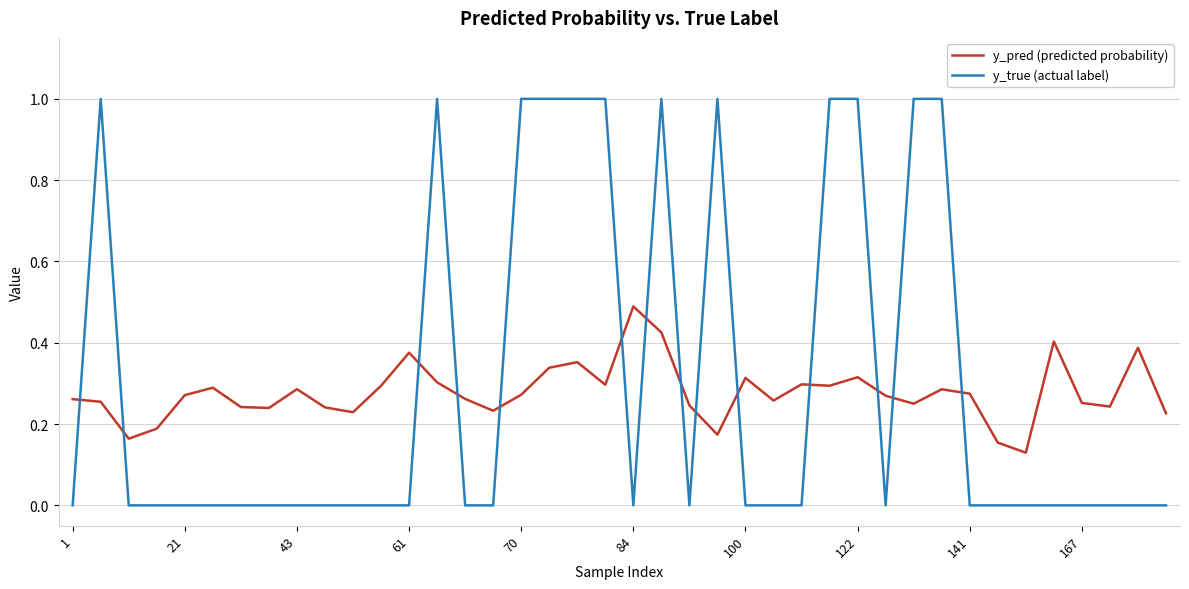

Which series has the largest range (max minus min)?

y_true (actual label)